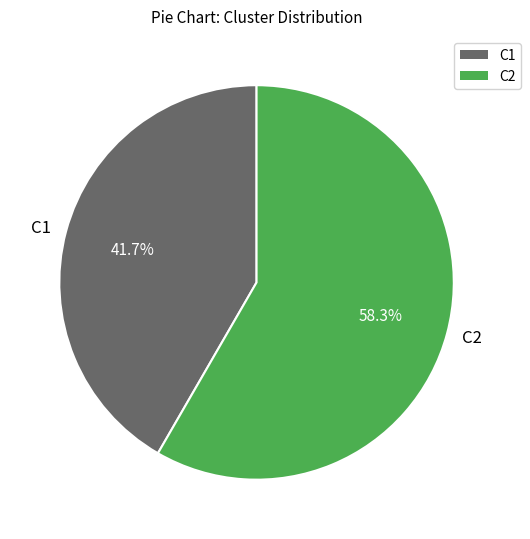

Between C1 and C2, which is larger?

C2